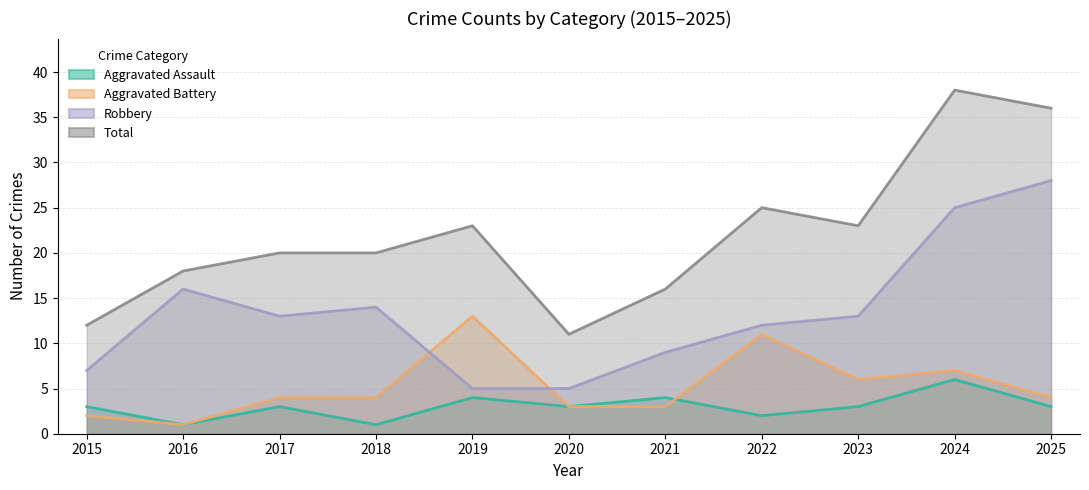

How many Aggravated Assault values are between 2 and 4?

8